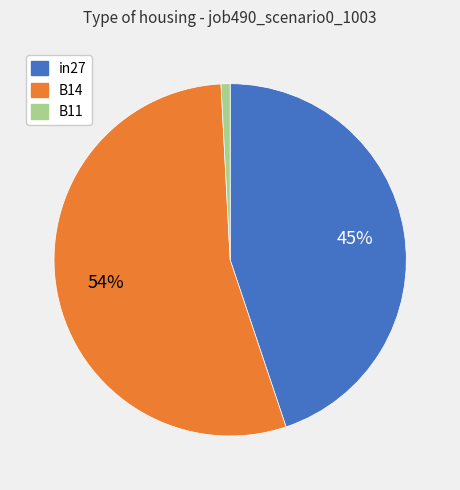

Does any single category account for the majority?

Yes